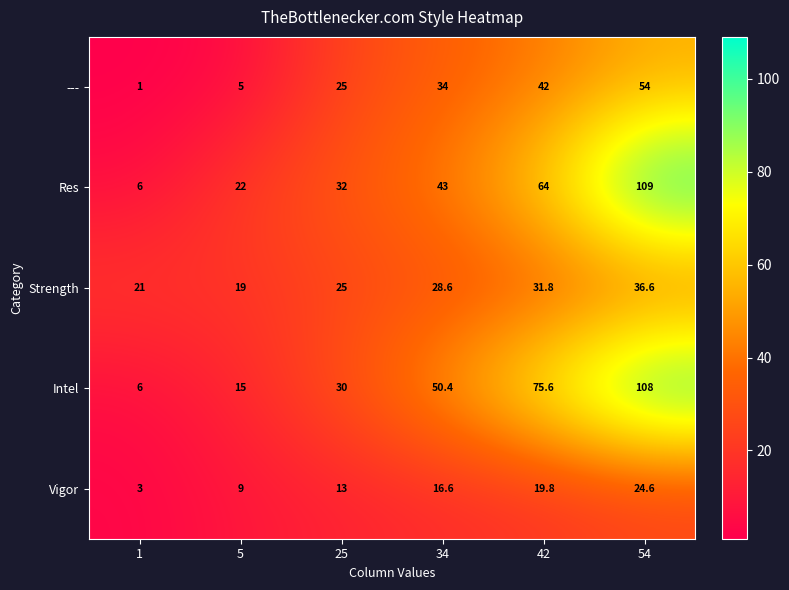

Reading left to right, what are all the values shown in this chart?

---: 1.0	5.0	25.0	34.0	42.0	54.0
Res: 6.0	22.0	32.0	43.0	64.0	109.0
Strength: 21.0	19.0	25.0	28.6	31.8	36.6
Intel: 6.0	15.0	30.0	50.4	75.6	108.0
Vigor: 3.0	9.0	13.0	16.6	19.8	24.6